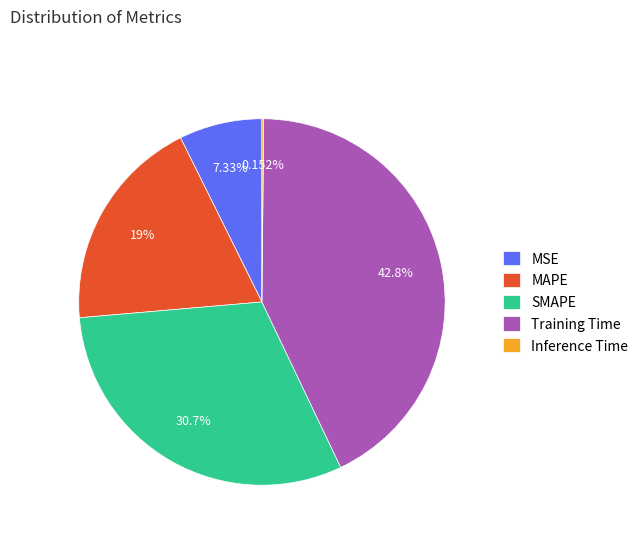

Does any single category account for the majority?

No